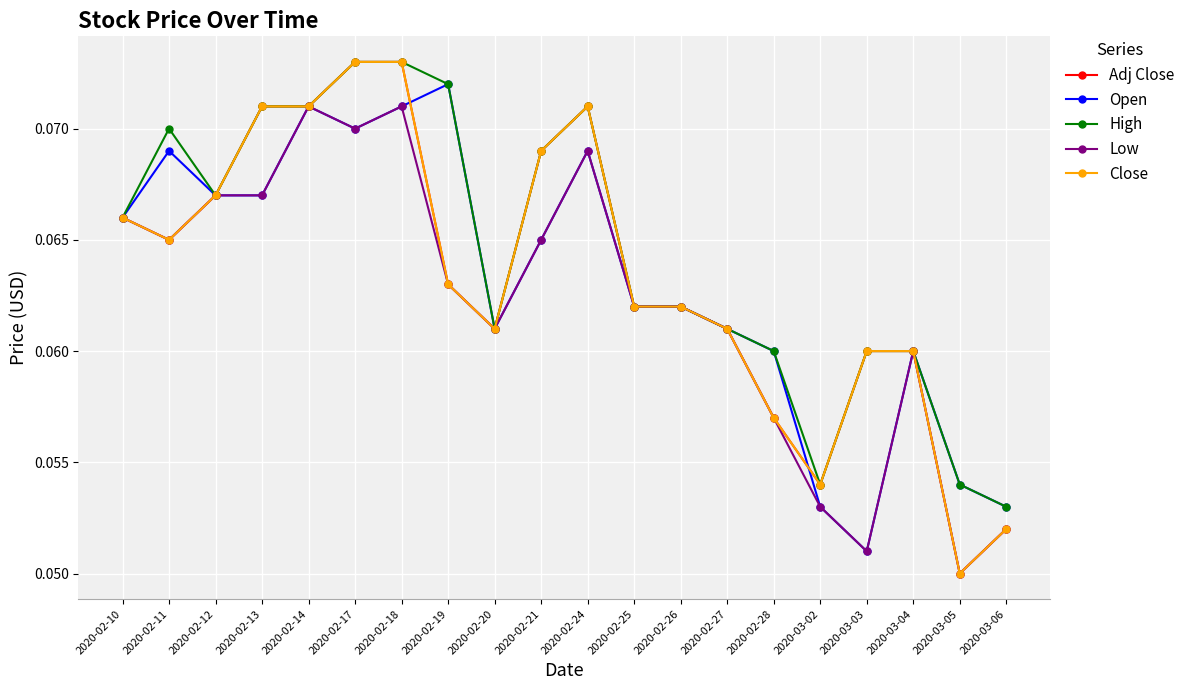

Which series has the largest range (max minus min)?

Adj Close